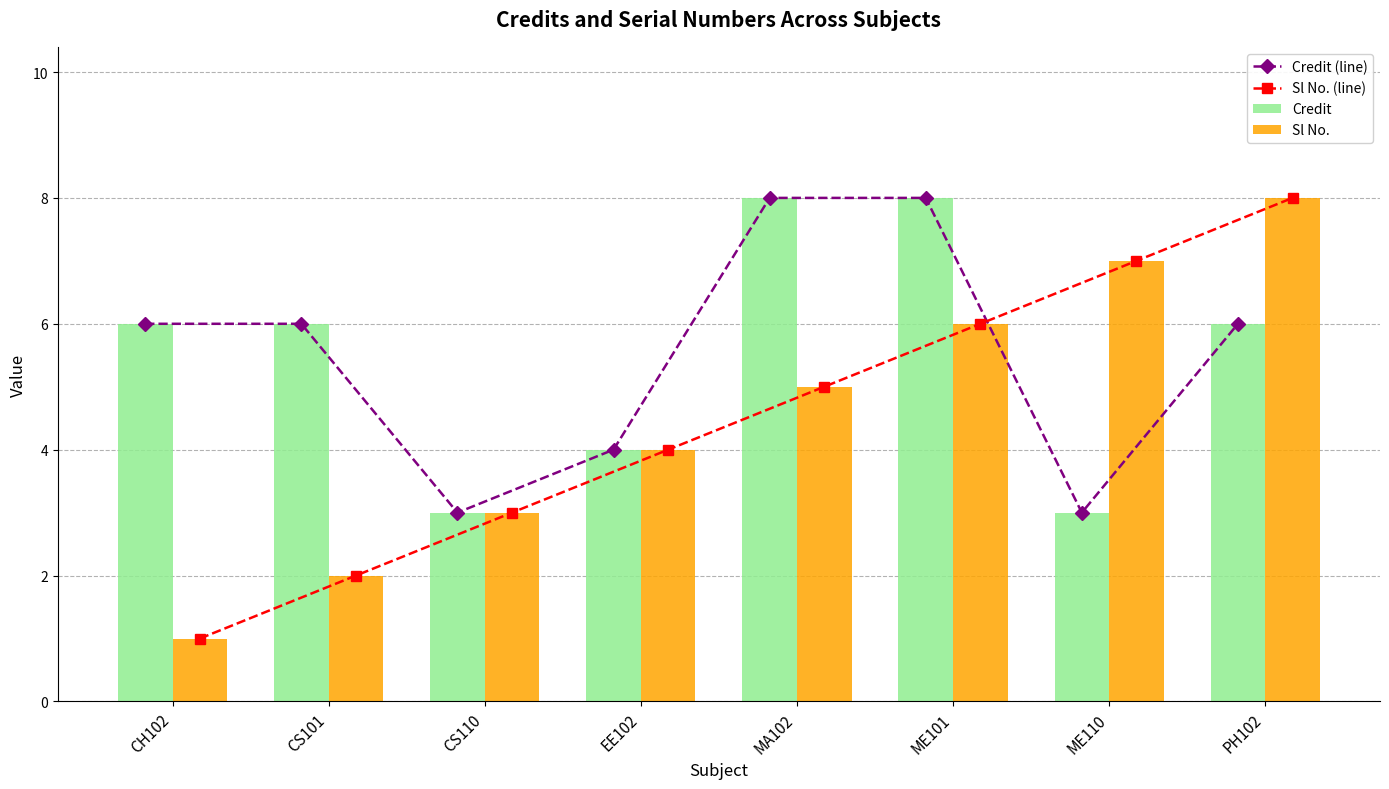

What is the difference between the second highest and second lowest values in the Credit (line) series?

5